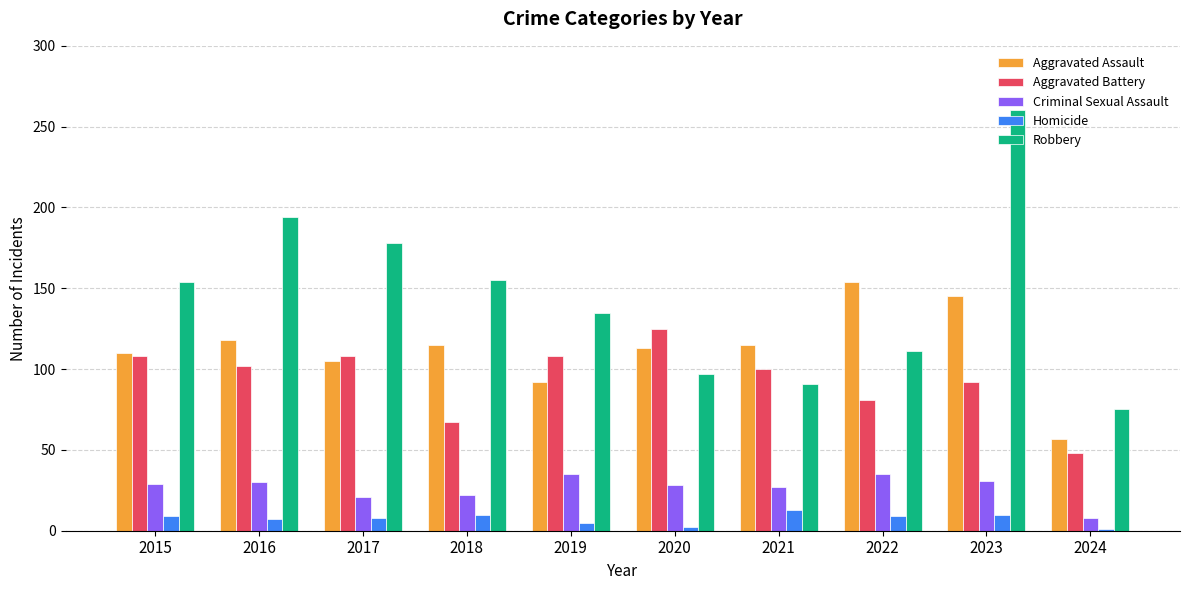

What is the sum of the Aggravated Battery values at 2021 and 2017?

208